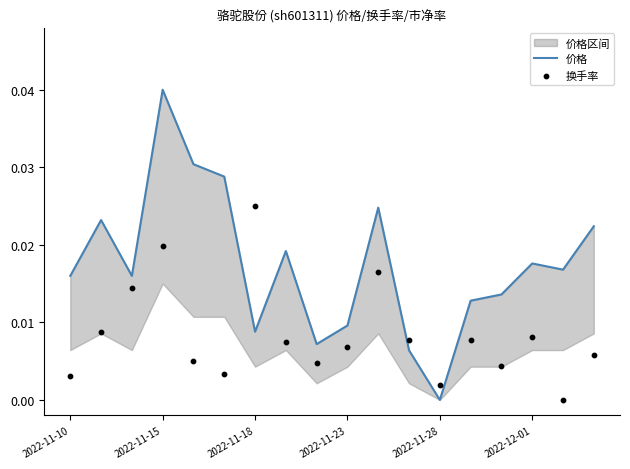

Which series has the widest spread of Y values?

价格